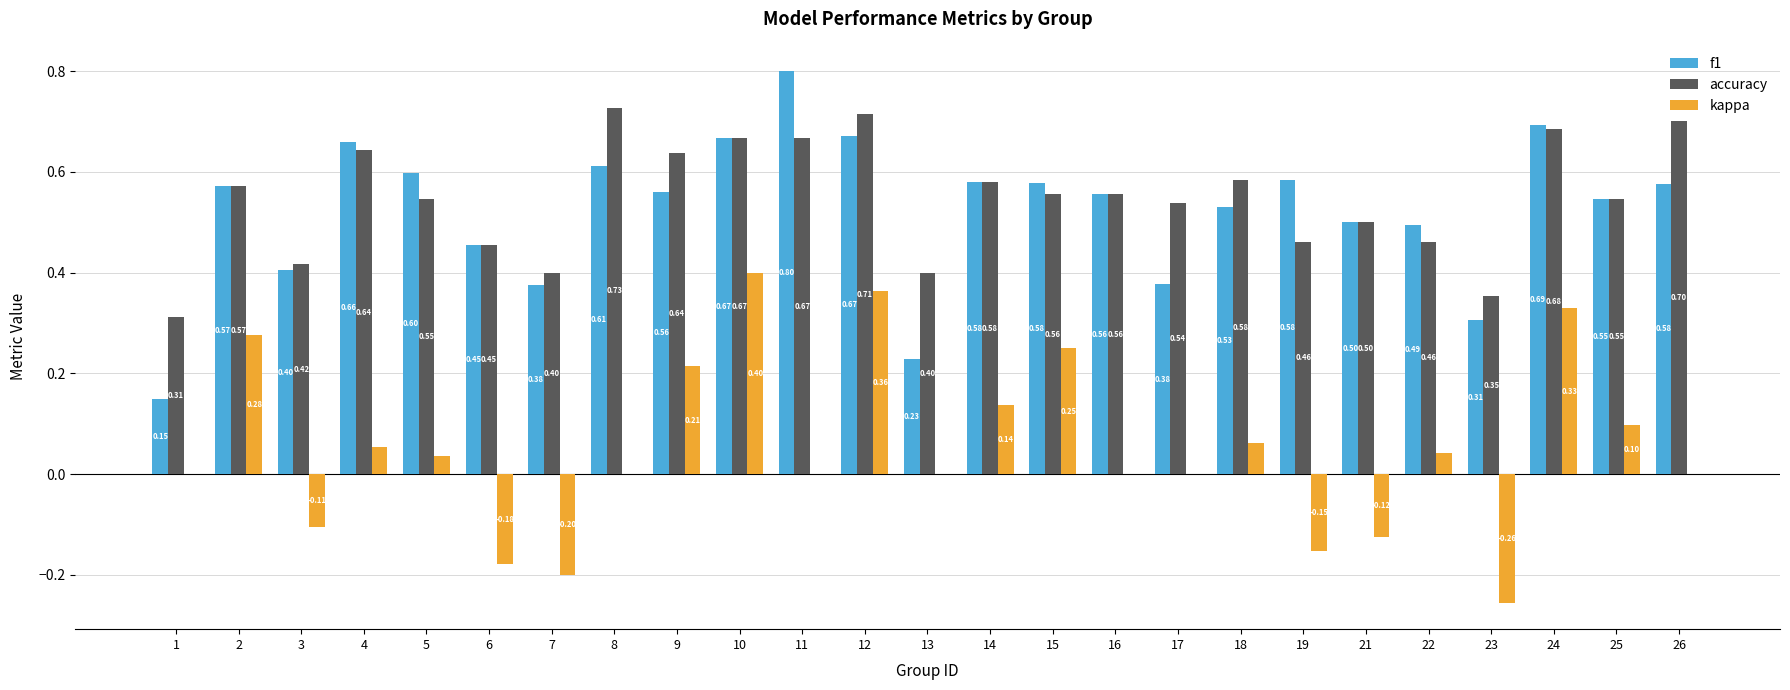

What is the average value of the f1 series?

0.5